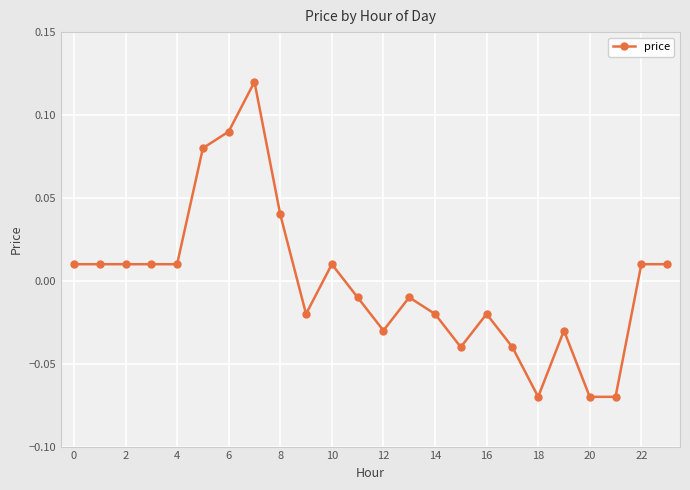

True or false: the data has more than 0 interior local peaks.

True